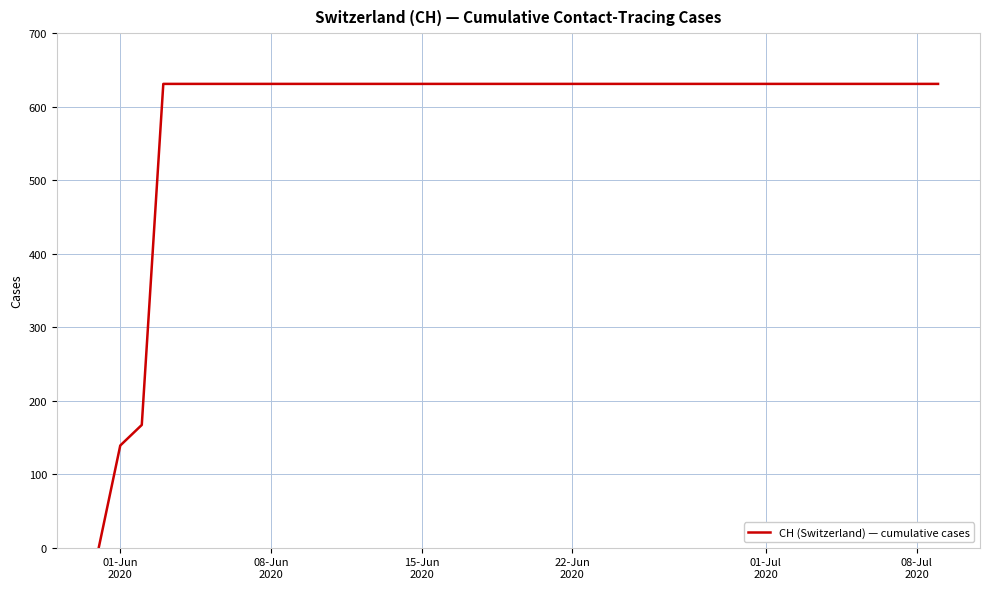

What is the average value?

591